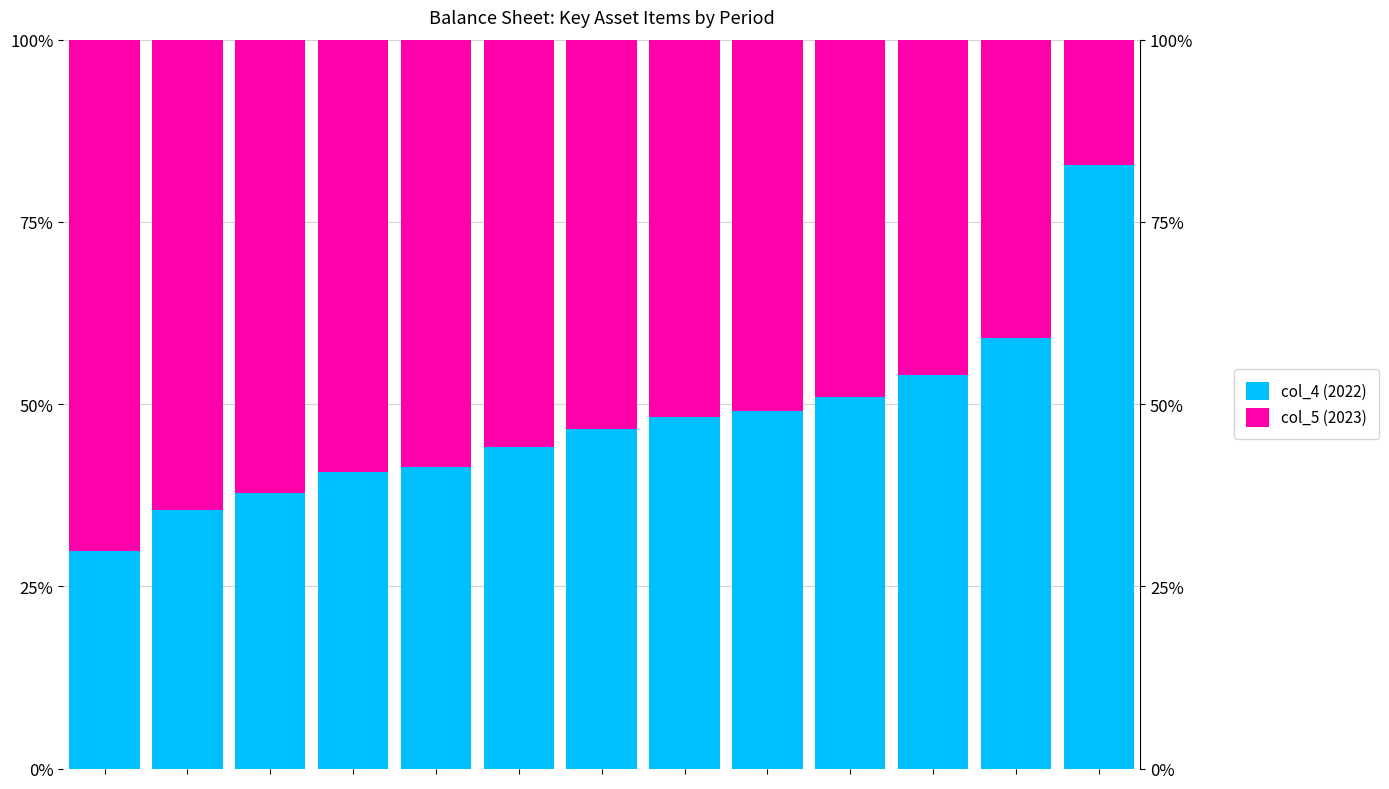

What is the difference between the highest and lowest values at 2?

24.3